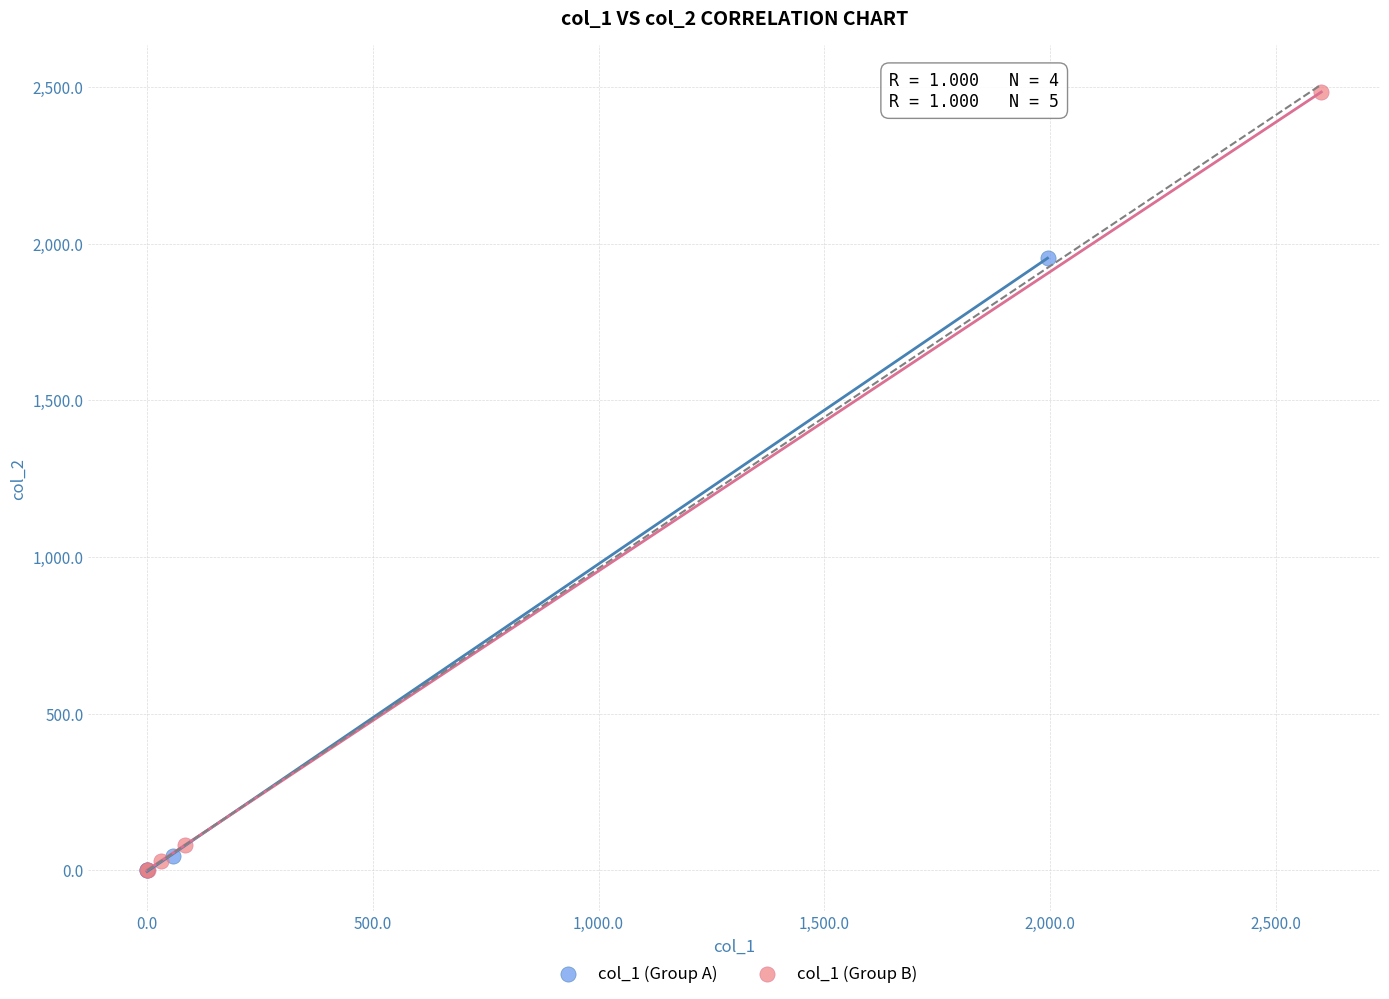

Which series has the widest spread of Y values?

col_1 (Group B)